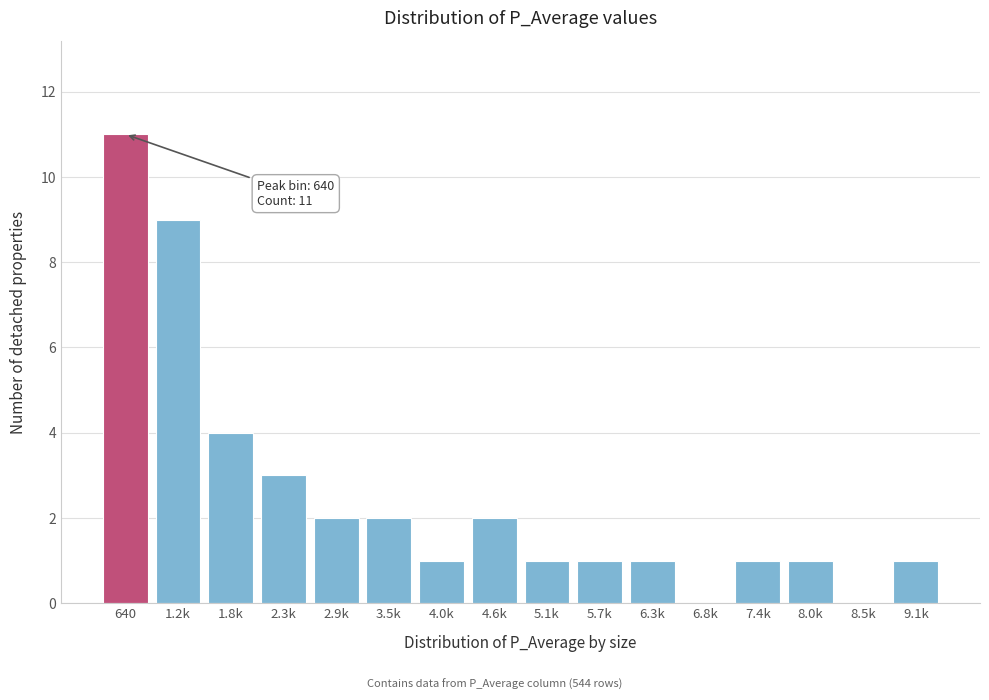

Reading left to right, what are all the values shown in this chart?

640=11	1.2k=9	1.8k=4	2.3k=3	2.9k=2	3.5k=2	4.0k=1	4.6k=2	5.1k=1	5.7k=1	6.3k=1	6.8k=0	7.4k=1	8.0k=1	8.5k=0	9.1k=1